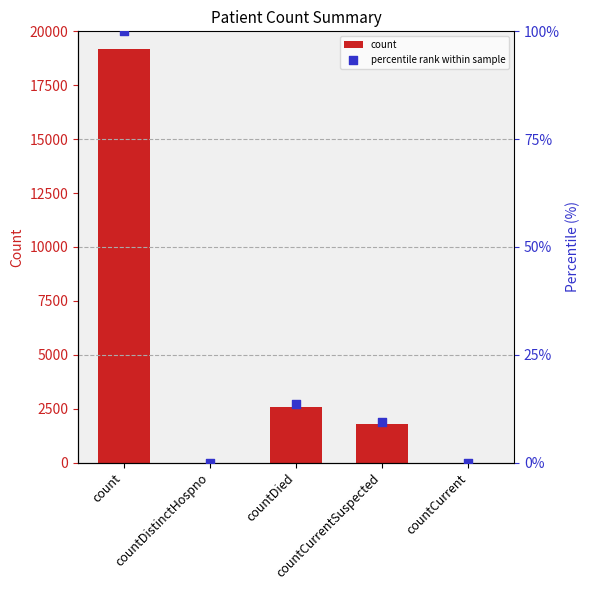

Which series has the largest Y range (max minus min)?

count